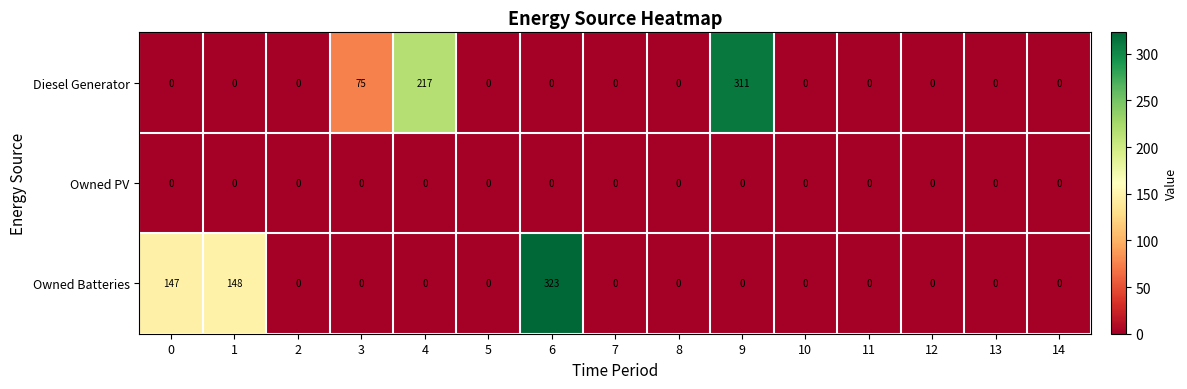

List the series in order of their peak value, lowest first.

Owned PV, Diesel Generator, Owned Batteries